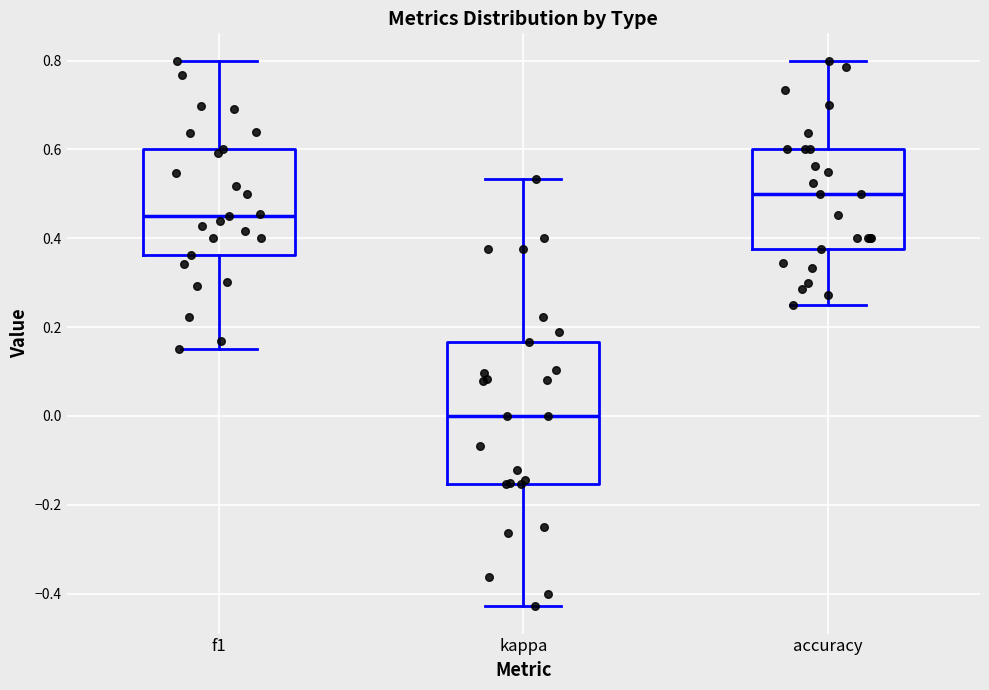

Reading left to right, transcribe this box plot: for each box, give where its median line is, the range the box spans, and where its two whiskers end, as read against the y-axis. The values are not printed on the chart, so give them approximately, as read against the axis.

f1: median 0.46, box 0.36 to 0.60, whiskers 0.16 to 0.80
kappa: median 0.00, box -0.16 to 0.16, whiskers -0.42 to 0.54
accuracy: median 0.50, box 0.38 to 0.60, whiskers 0.26 to 0.80